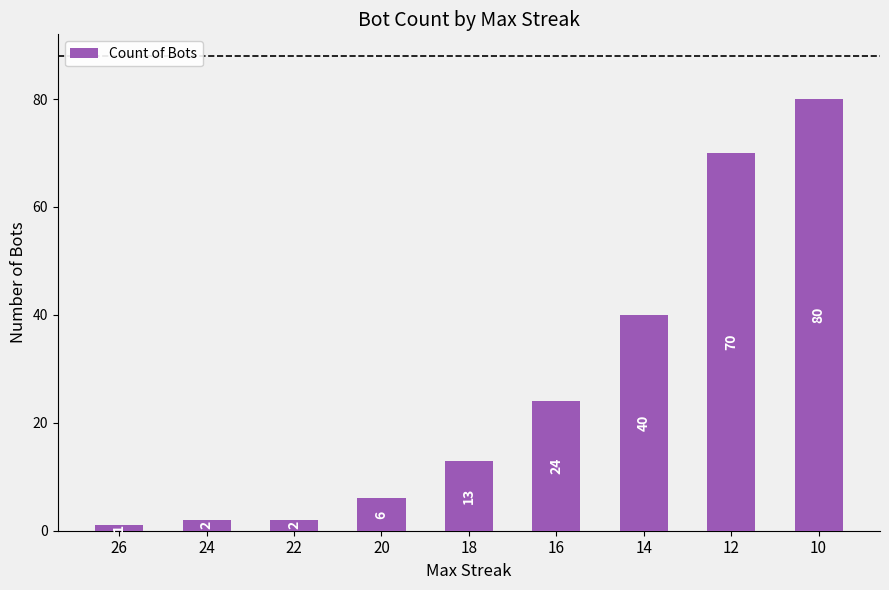

What is the value of the 2nd bar from the left?

2